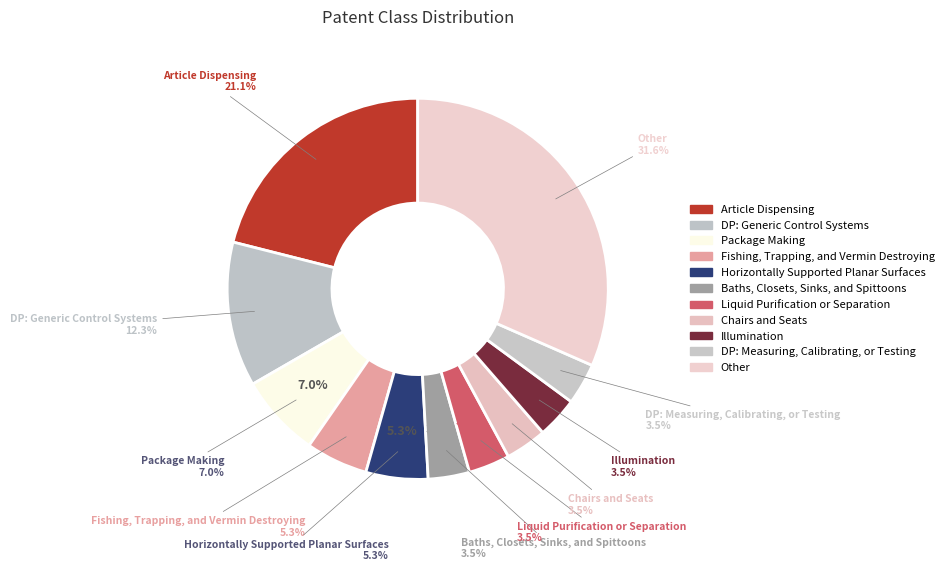

Do Article Dispensing and Other together represent more than half of the pie?

Yes